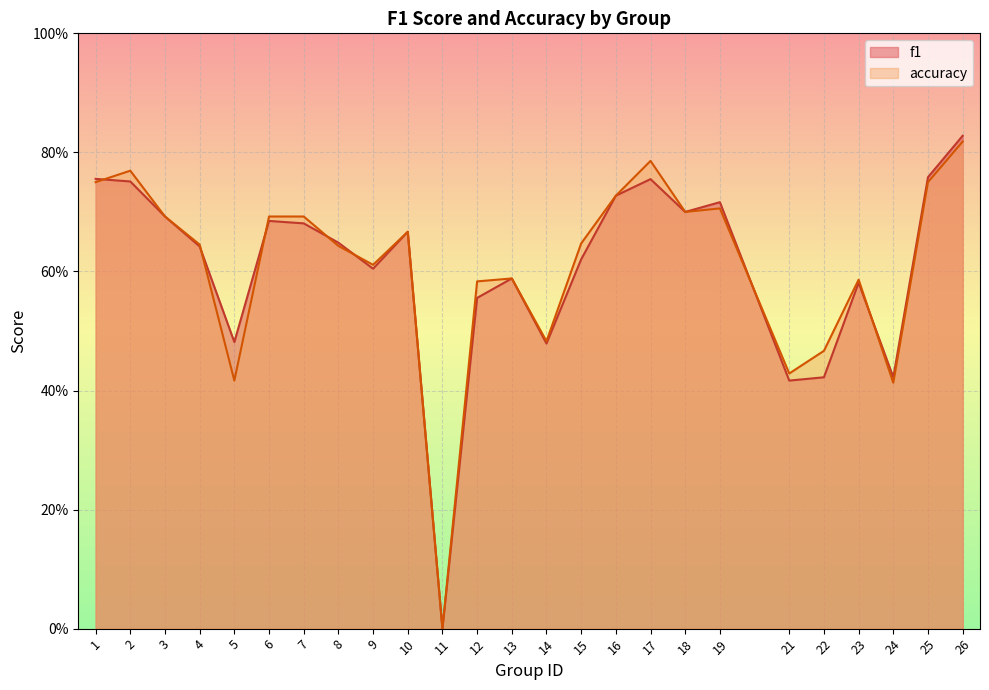

List the series in order of their peak value, highest first.

f1, accuracy